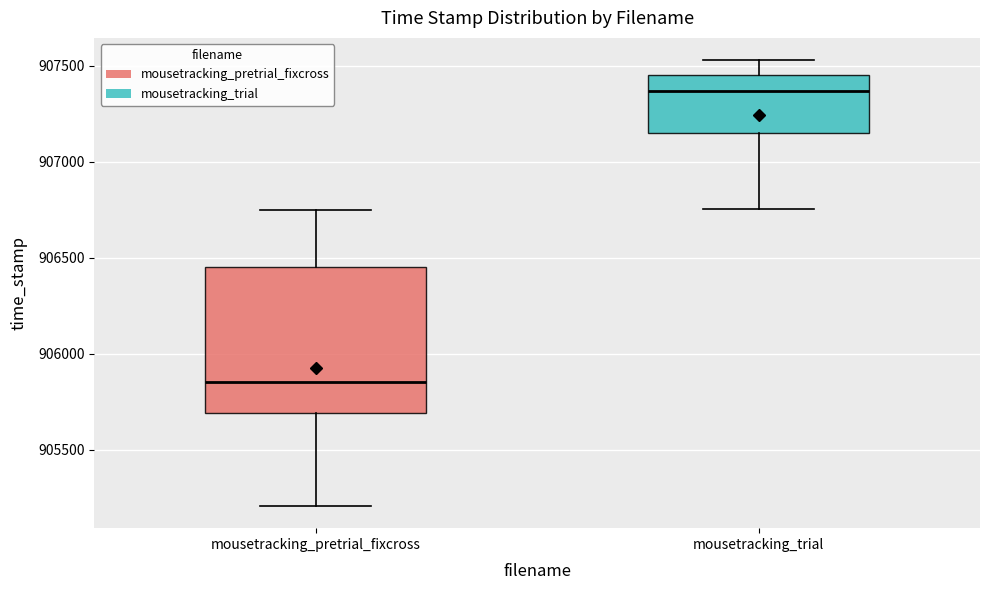

Reading left to right, transcribe this box plot: for each box, give where its median line is, the range the box spans, and where its two whiskers end, as read against the y-axis. The values are not printed on the chart, so give them approximately, as read against the axis.

mousetracking_pretrial_fixcross: median 905850, box 905700 to 906450, whiskers 905200 to 906750
mousetracking_trial: median 907350, box 907150 to 907450, whiskers 906750 to 907550